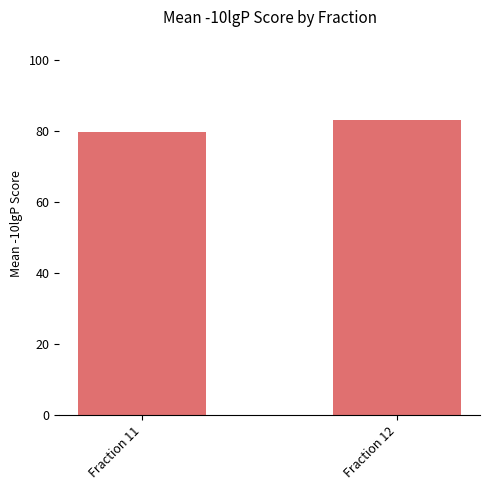

How many values are below 83?

1